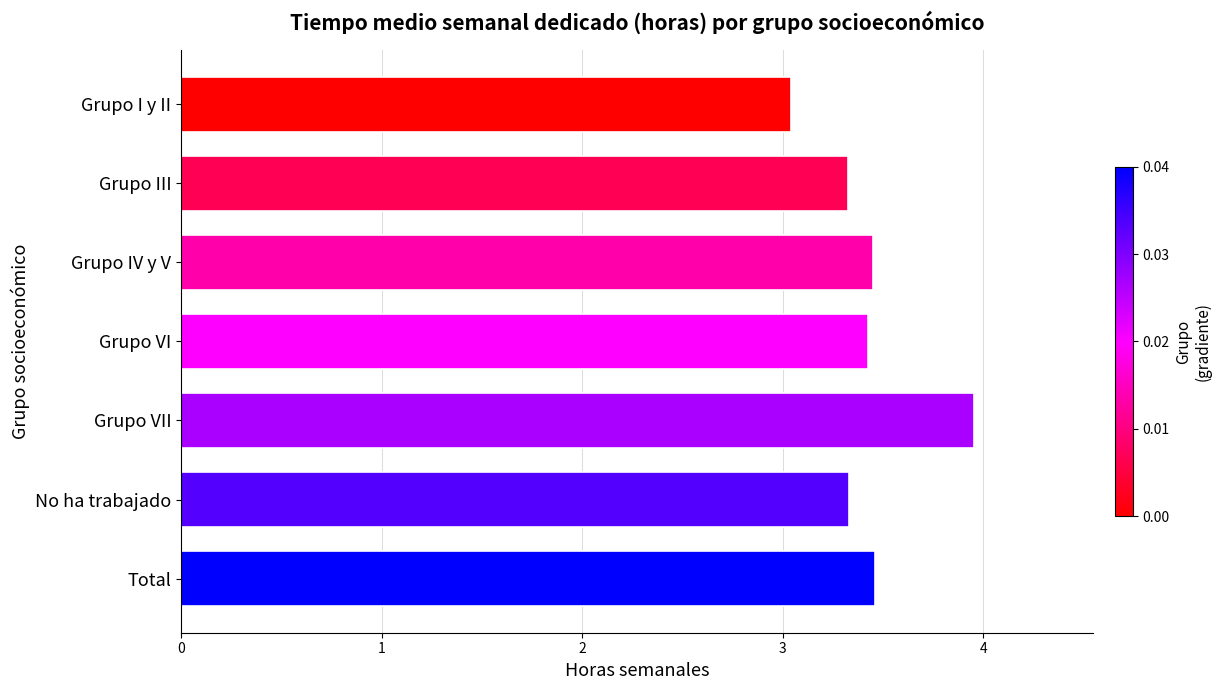

Is it true that the value at Grupo VII is 6.9?

False